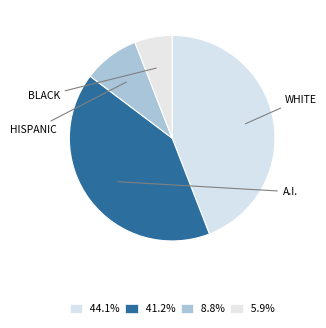

To the nearest percent, what is the difference between the largest and smallest slice percentages?

38%